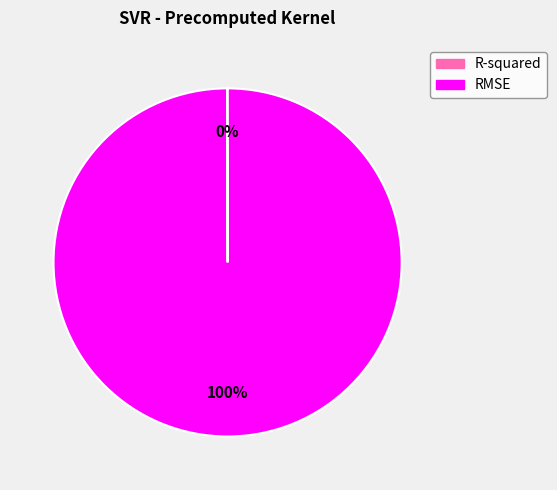

To the nearest percent, what percentage of the pie is RMSE?

100%